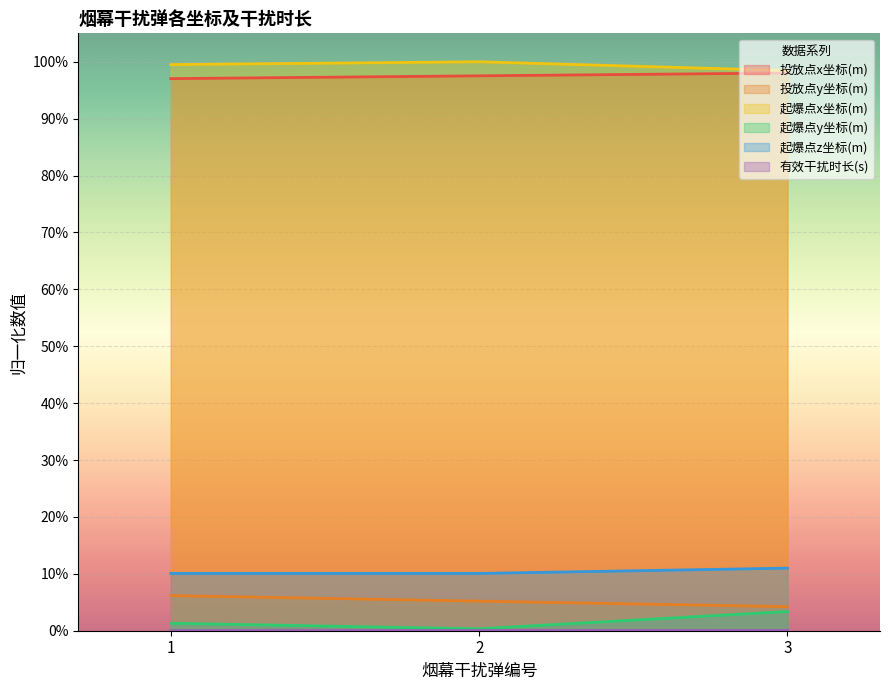

What is the maximum value shown in the chart?

1.0